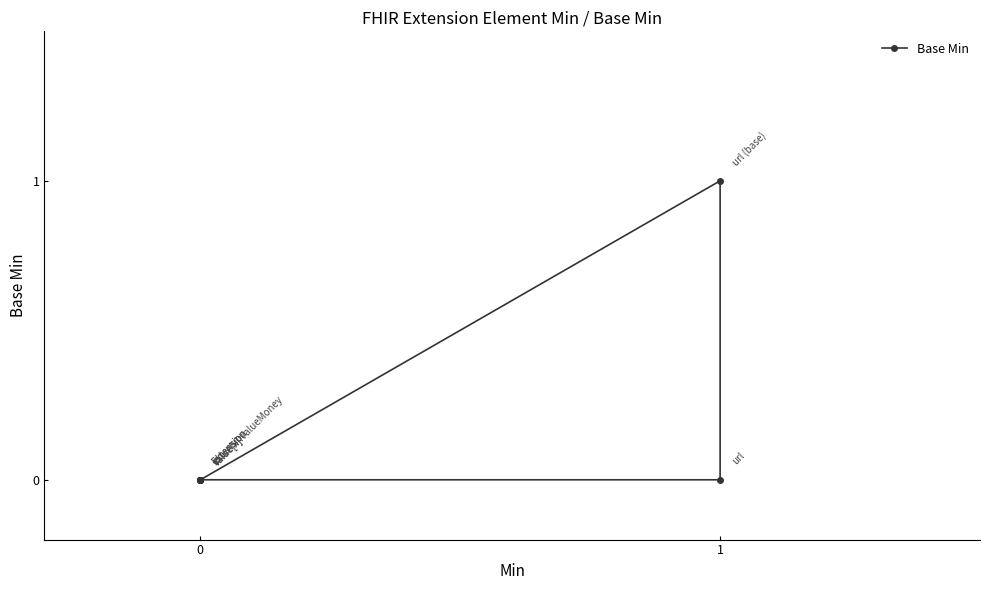

What is the difference between the maximum and minimum values?

1